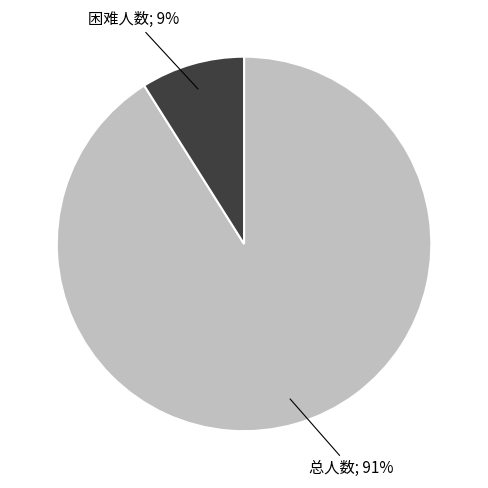

To the nearest percent, what is the difference between the largest and smallest slice percentages?

82%